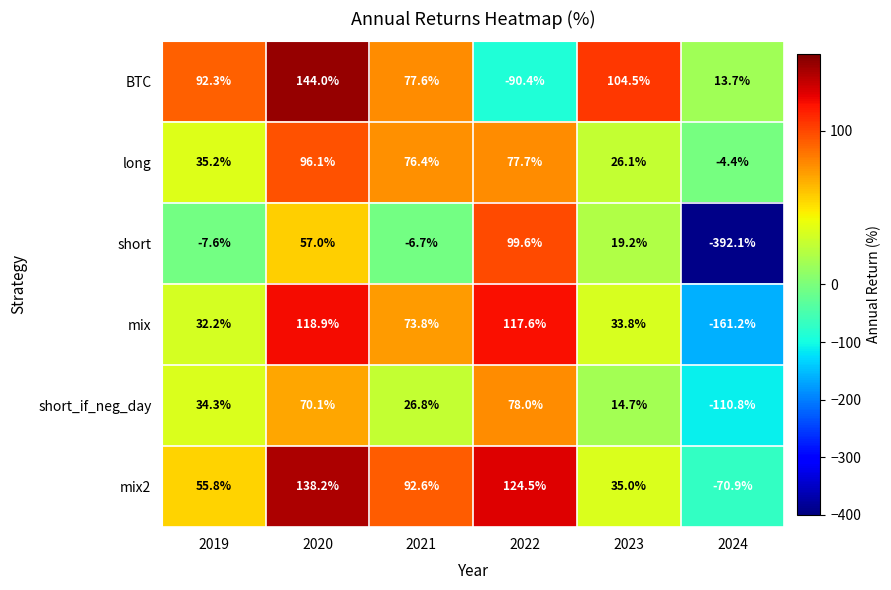

Count the number of data series in this chart.

6